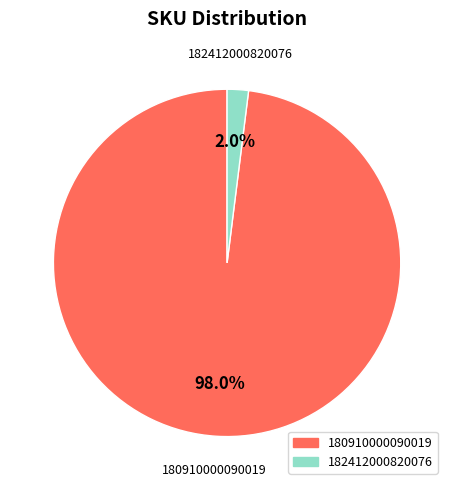

Does 180910000090019 represent more than half of the total?

Yes